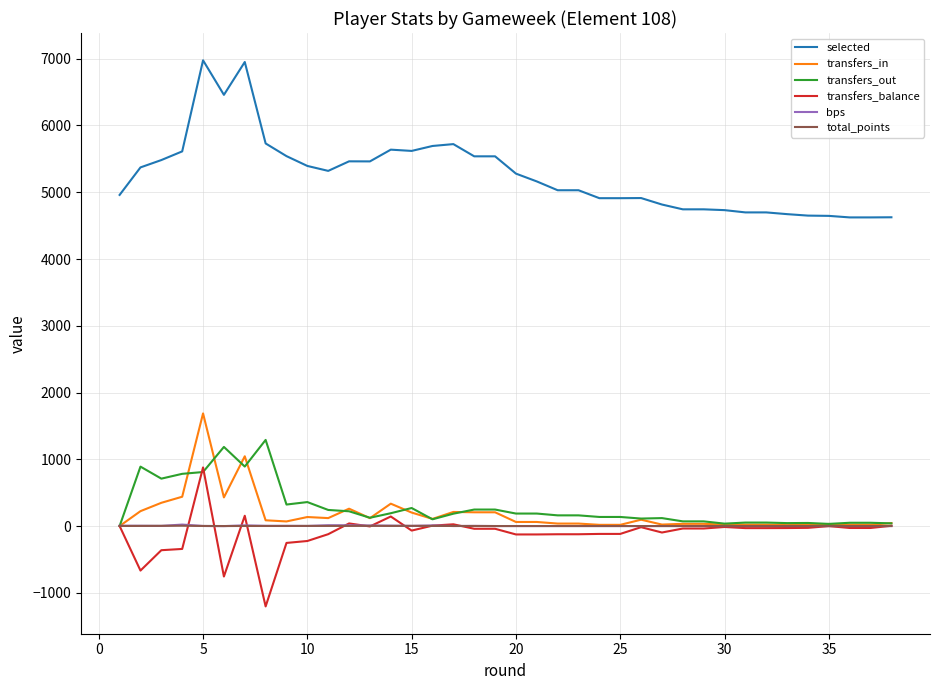

Which series has the largest total across all categories?

selected